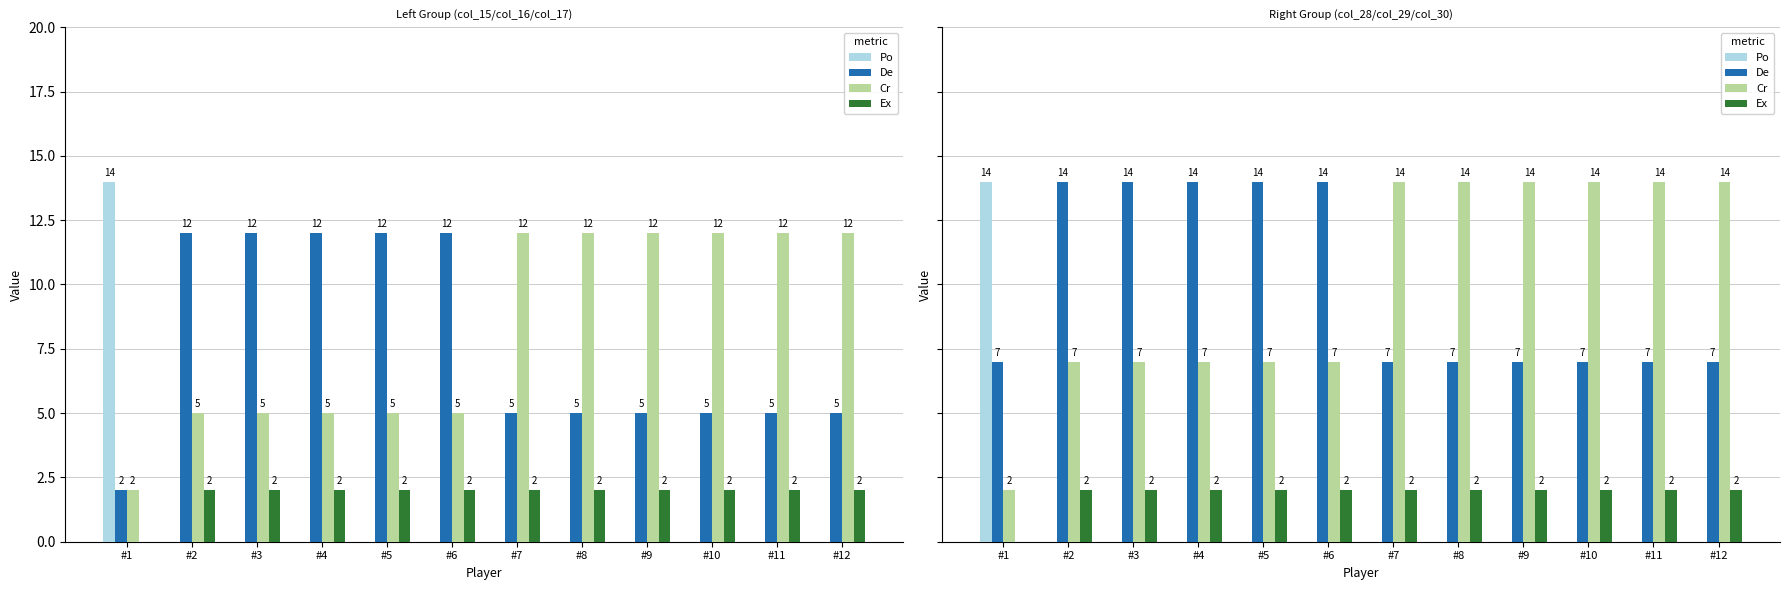

Between #3 and #10, which is larger?

#3